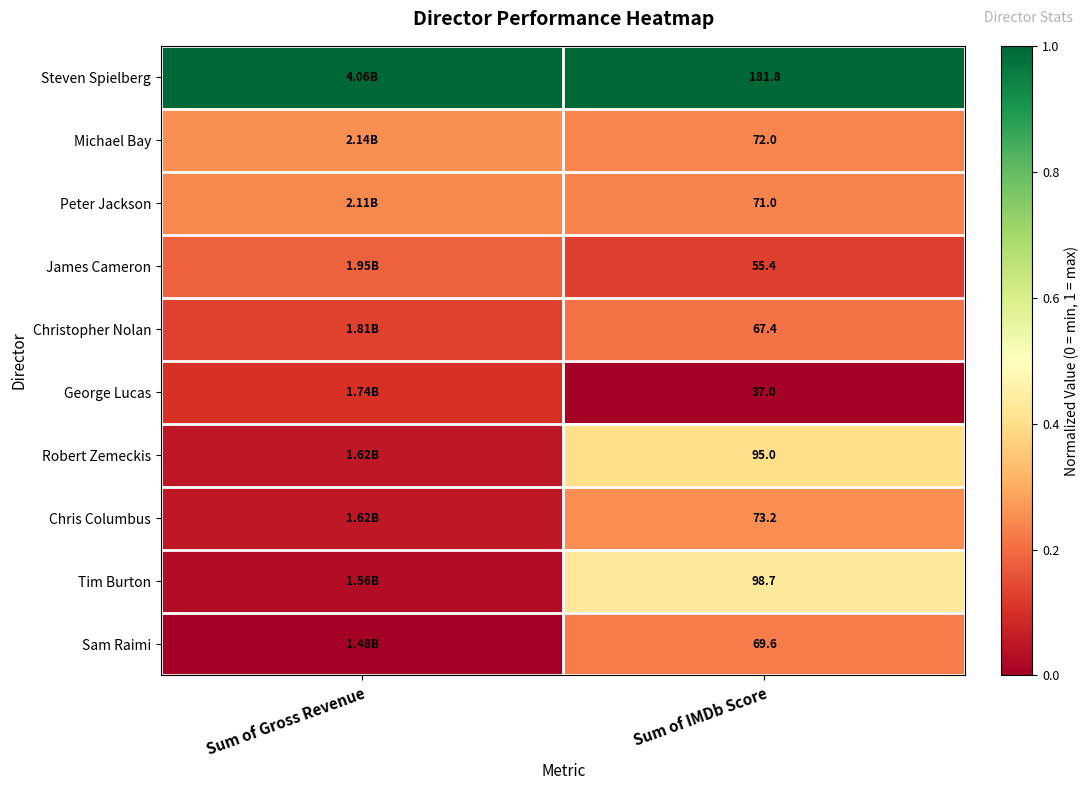

At Sum of IMDb Score, list the series in order from largest to smallest.

Steven Spielberg, Tim Burton, Robert Zemeckis, Chris Columbus, Michael Bay, Peter Jackson, Sam Raimi, Christopher Nolan, James Cameron, George Lucas